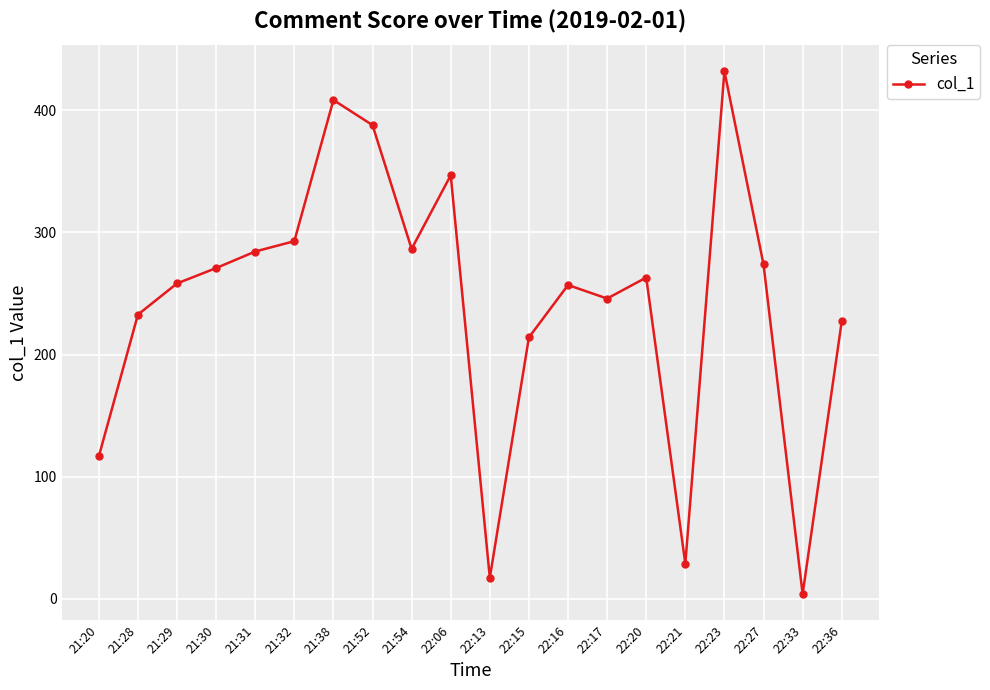

Does the chart display data point markers on the line(s)?

Yes